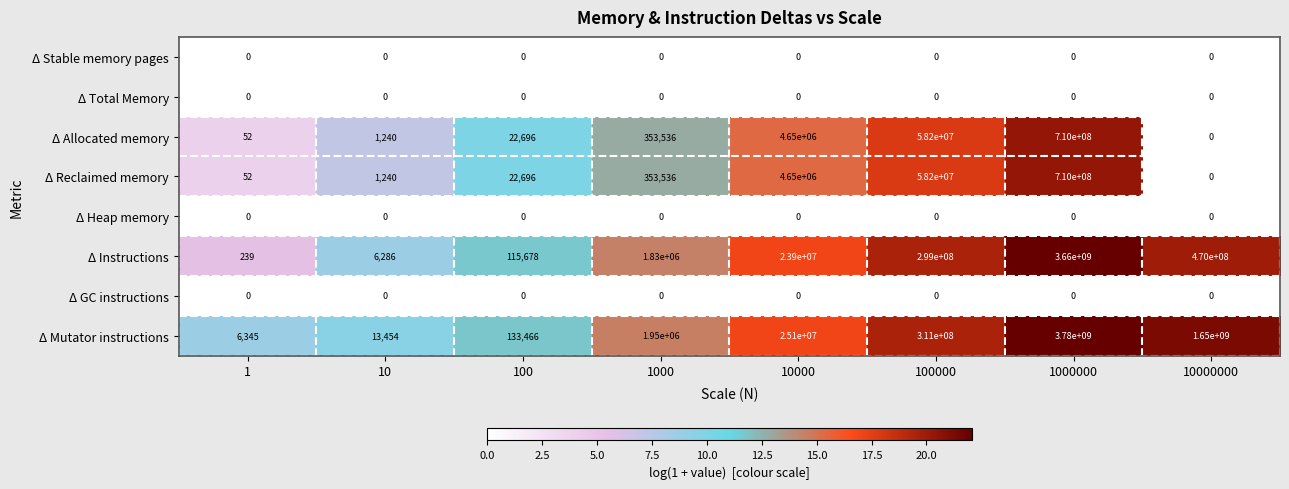

Which series has the largest range (max minus min)?

Δ Mutator instructions